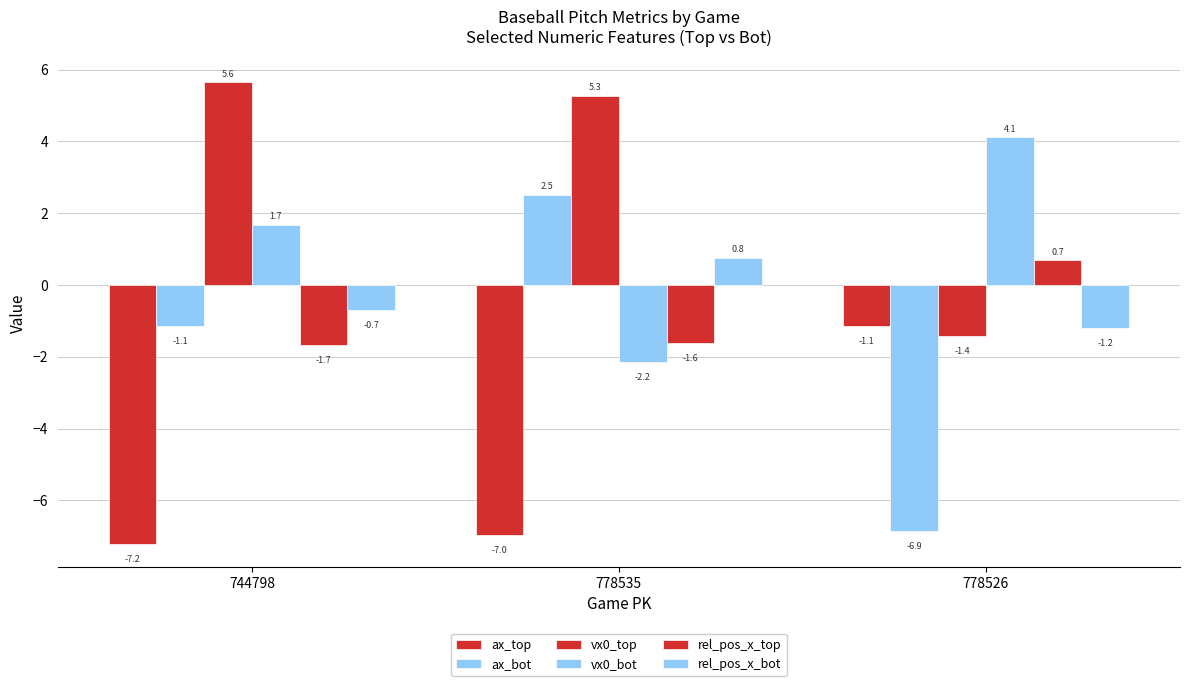

What is the approximate value of rel_pos_x_bot at 778535?

0.8